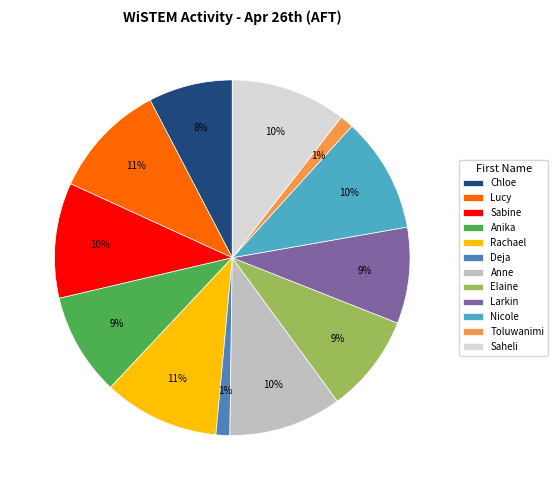

To the nearest percent, what portion does Toluwanimi represent?

1%